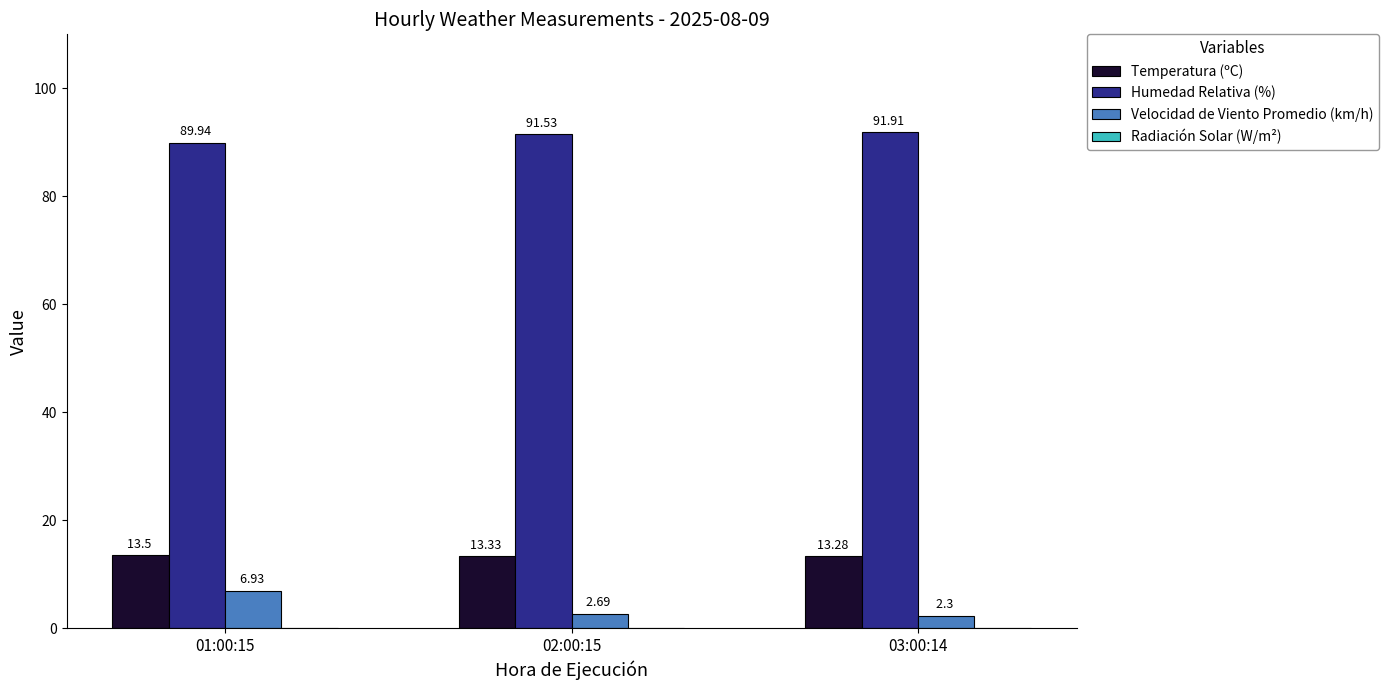

What is the spread (max minus min) of values at 02:00:15?

88.8